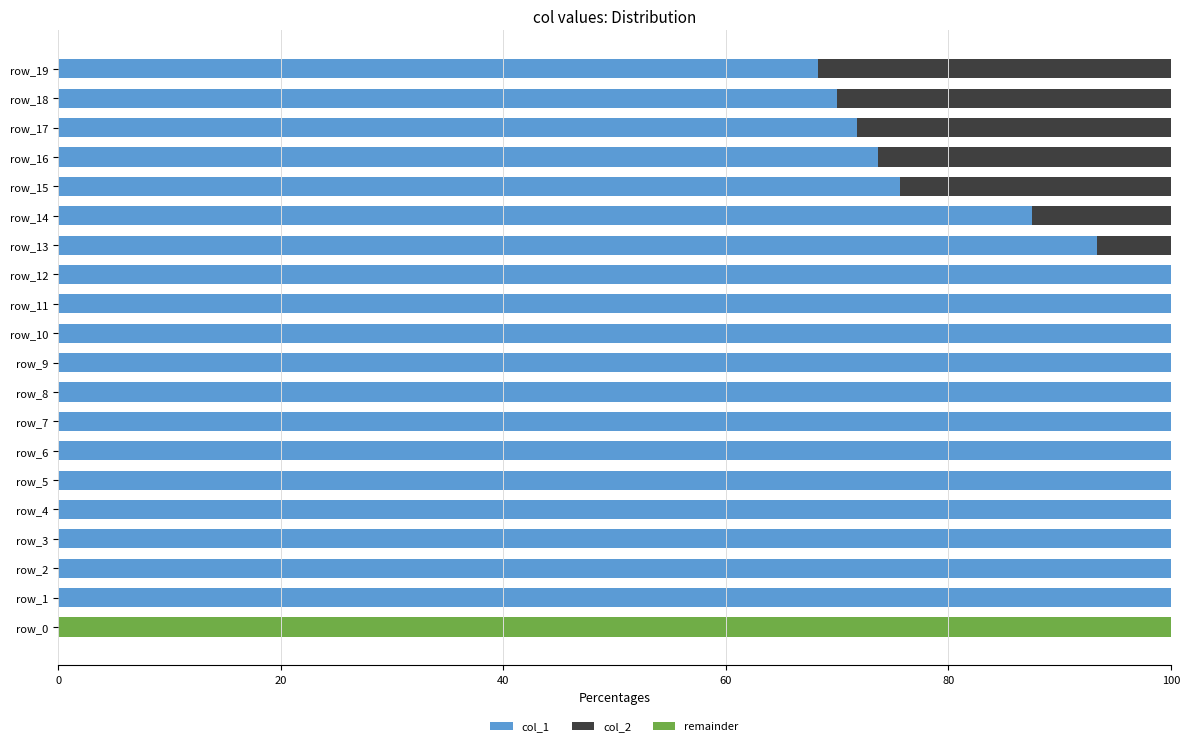

What are all the series names shown in the legend?

col_1, col_2, remainder